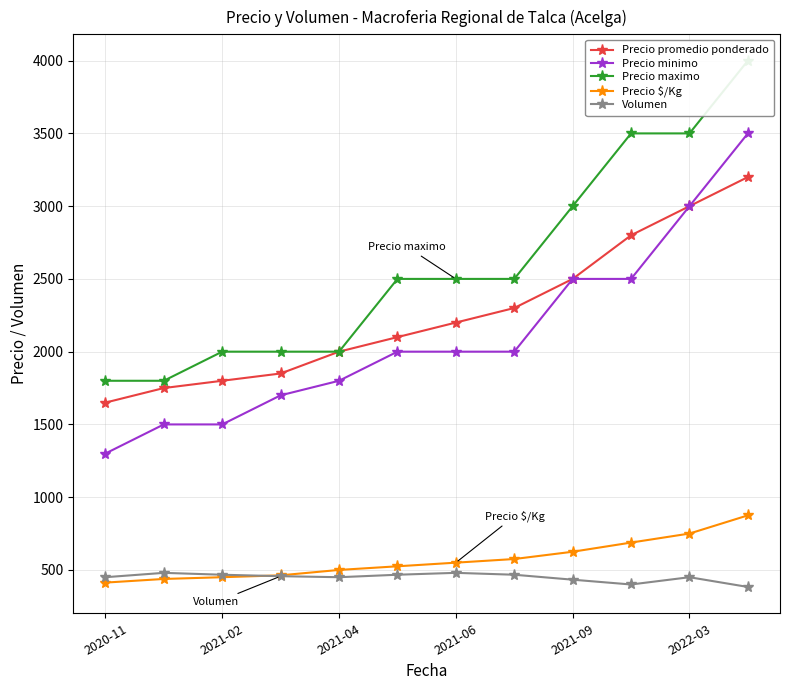

True or false: Volumen and Precio minimo cross at least once.

False